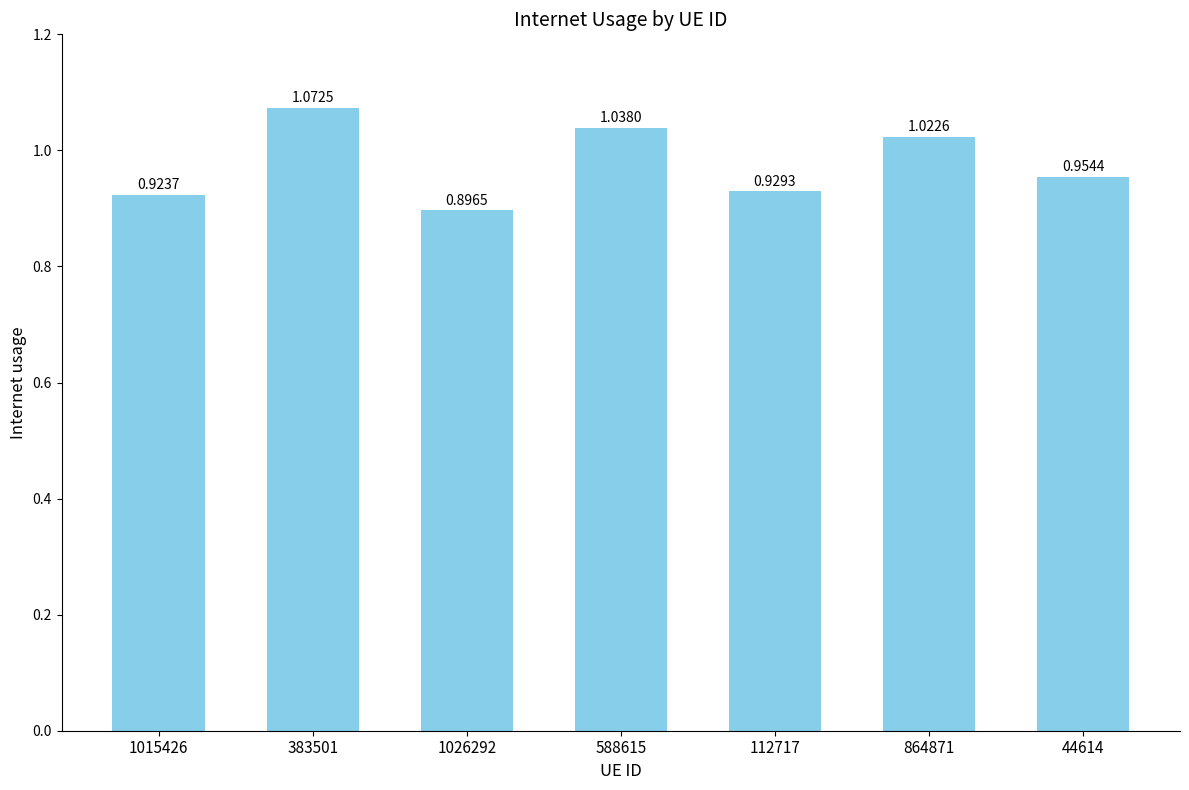

How many bars are there in total?

7